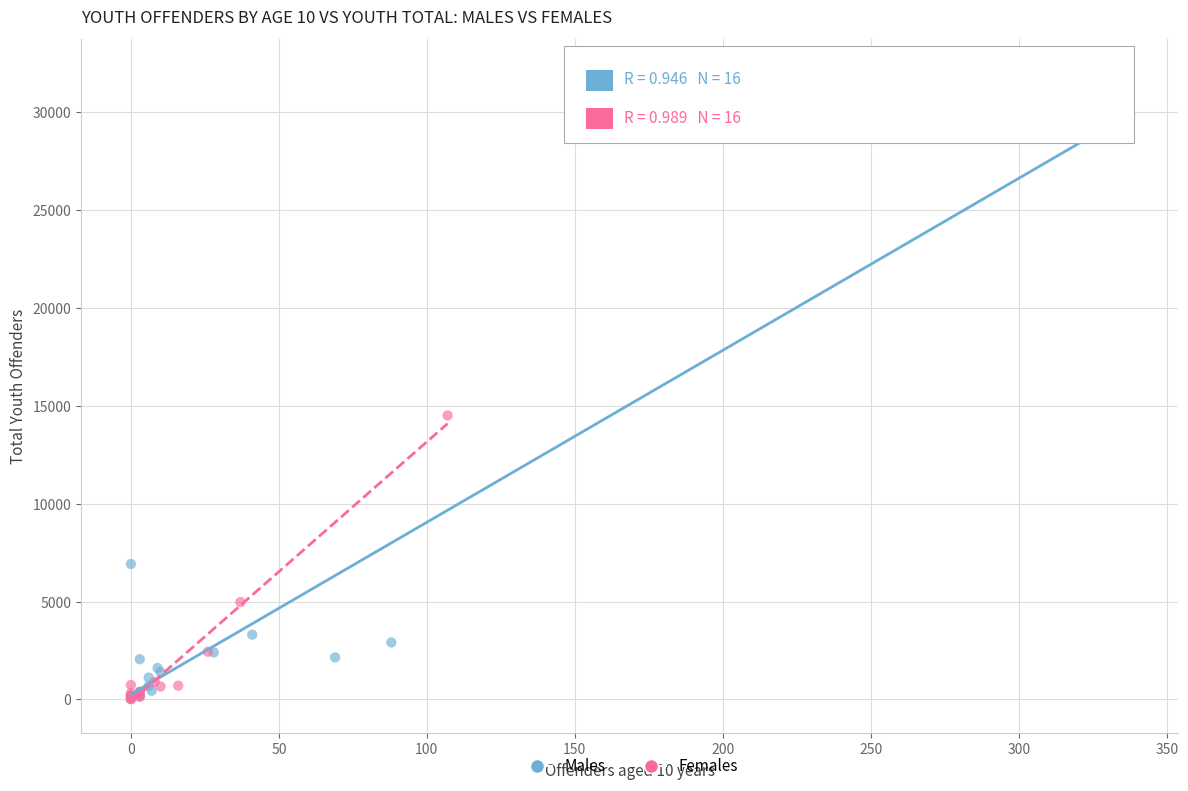

Which series reaches the maximum Y coordinate?

Males